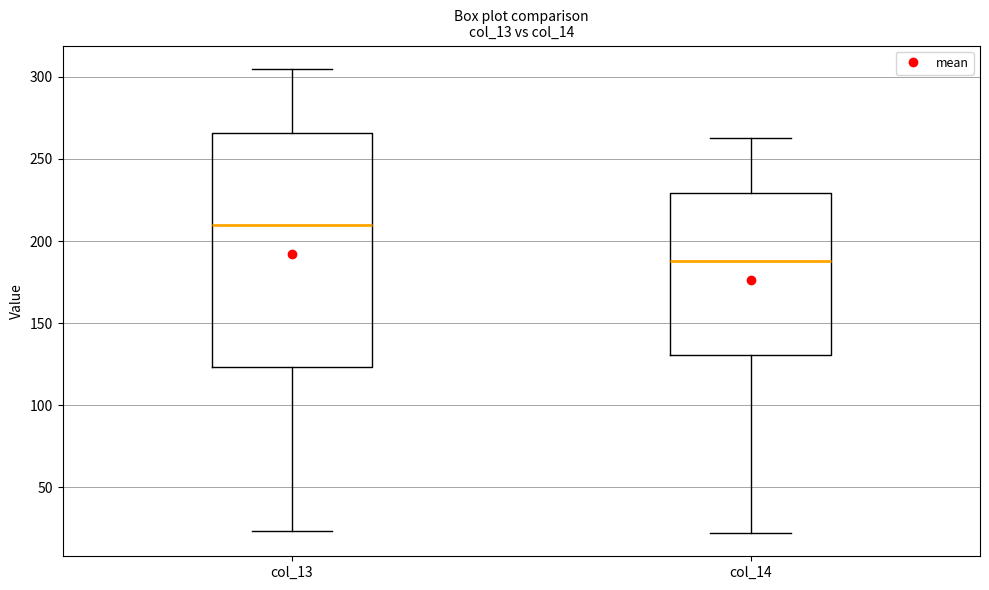

Which box's median line is the lowest?

col_14